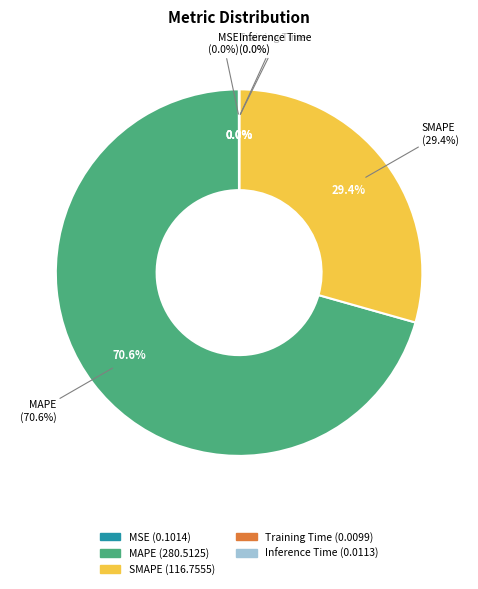

Count the number of slices in the pie.

5